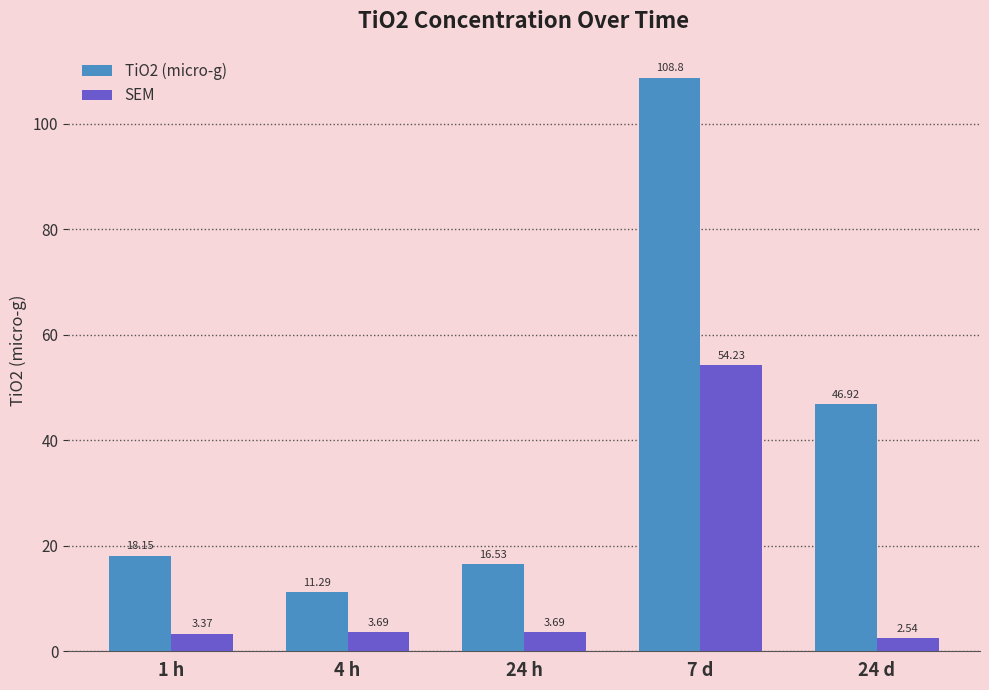

How many groups of bars are there?

5